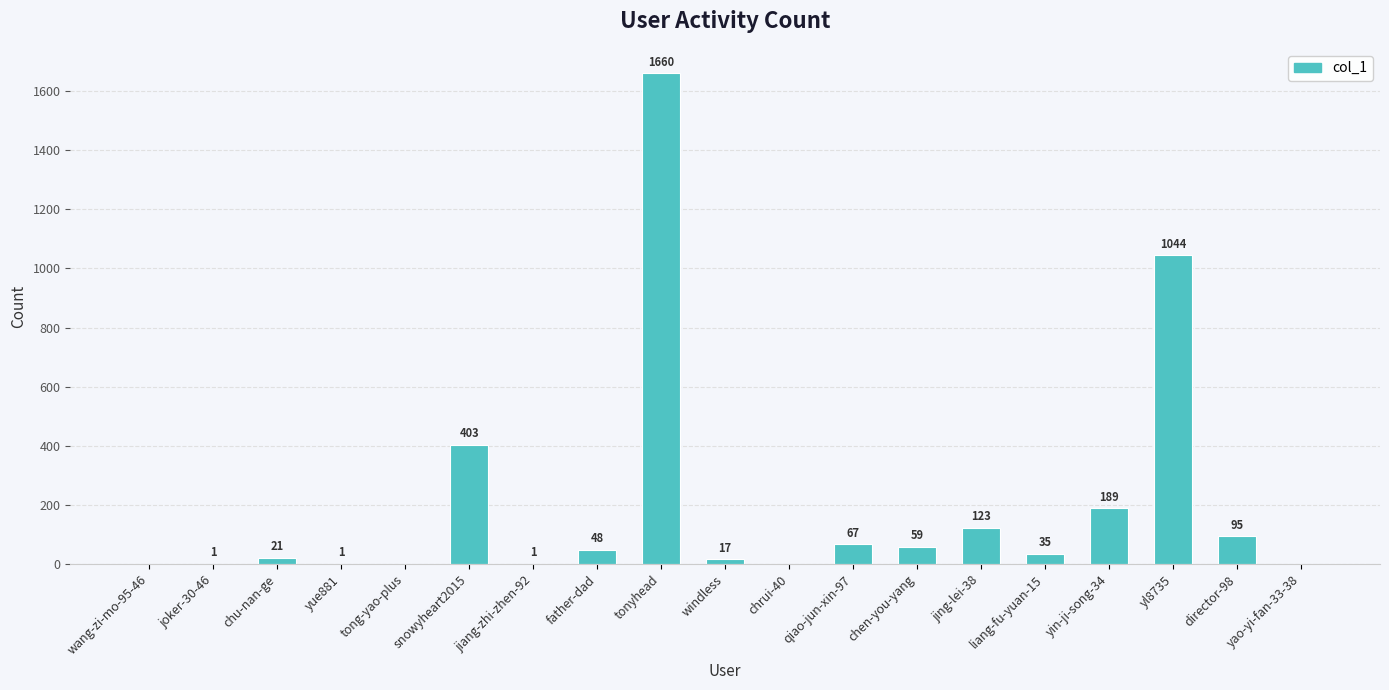

What is the difference between the values at chen-you-yang and director-98?

36